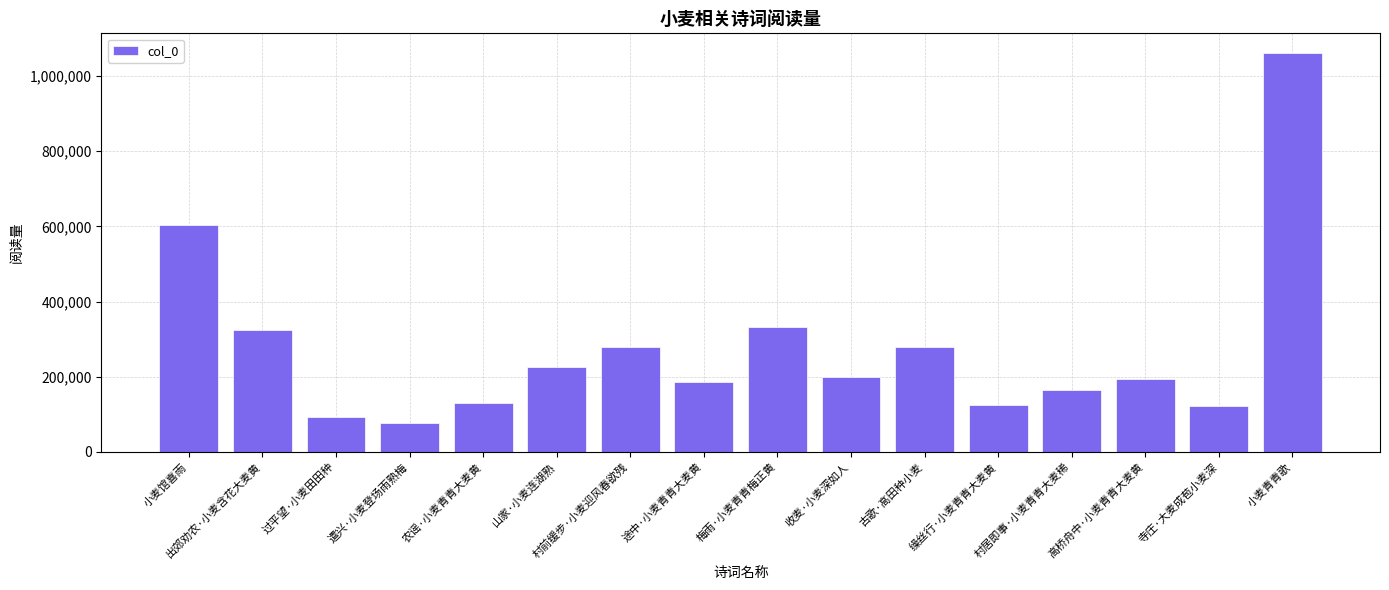

What is the label of the 15th bar from the right?

出郊劝农·小麦含花大麦黄